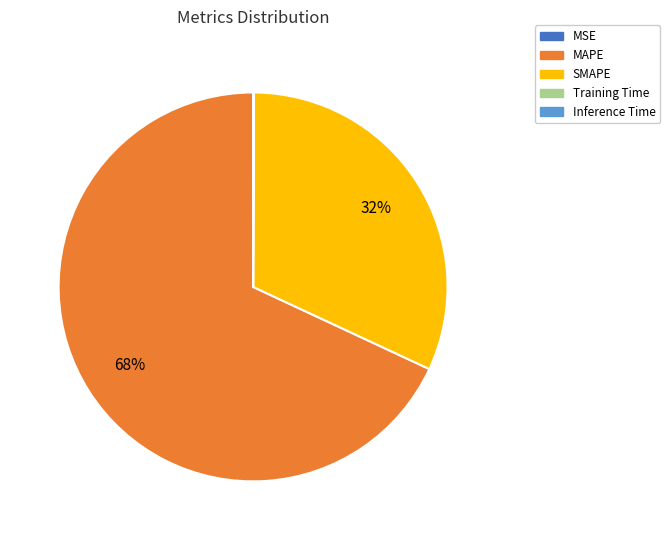

True or false: SMAPE accounts for 42% of the total.

False